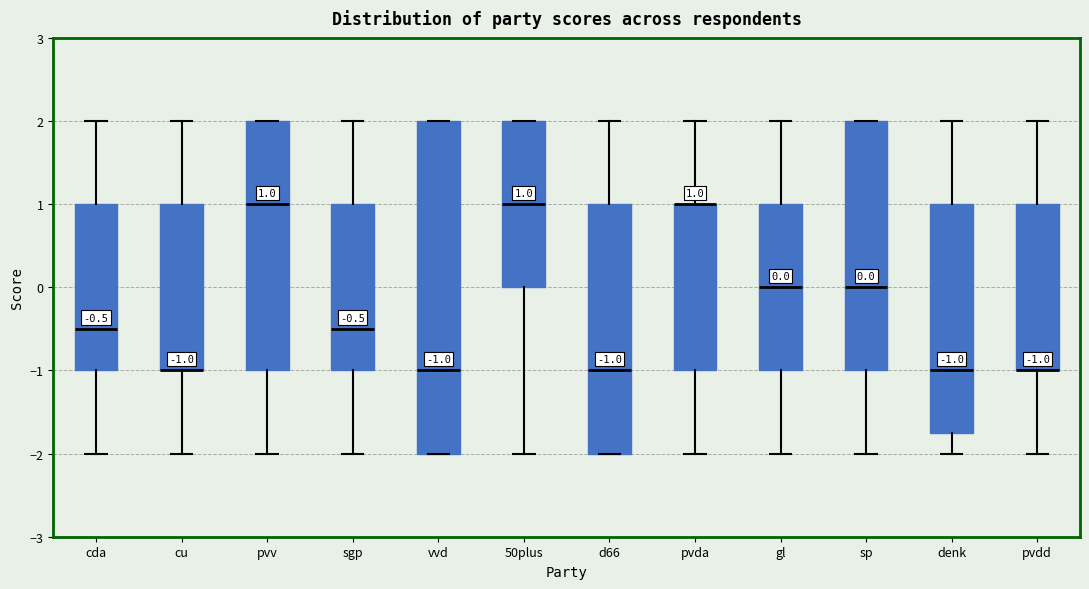

Comparing the boxes themselves (not the whiskers), which one is the tallest?

vvd